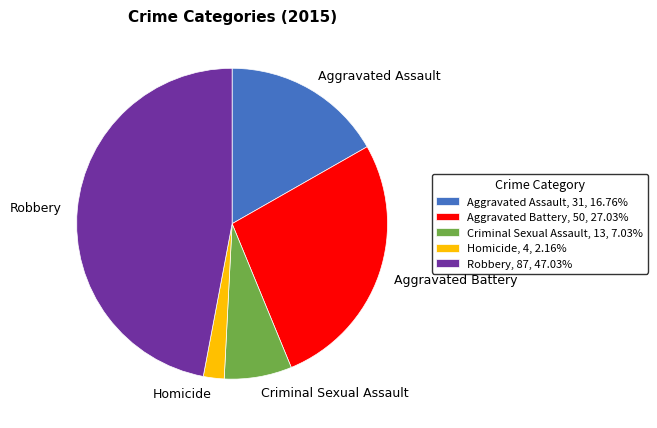

Is the sum of Homicide and Robbery greater than half?

No